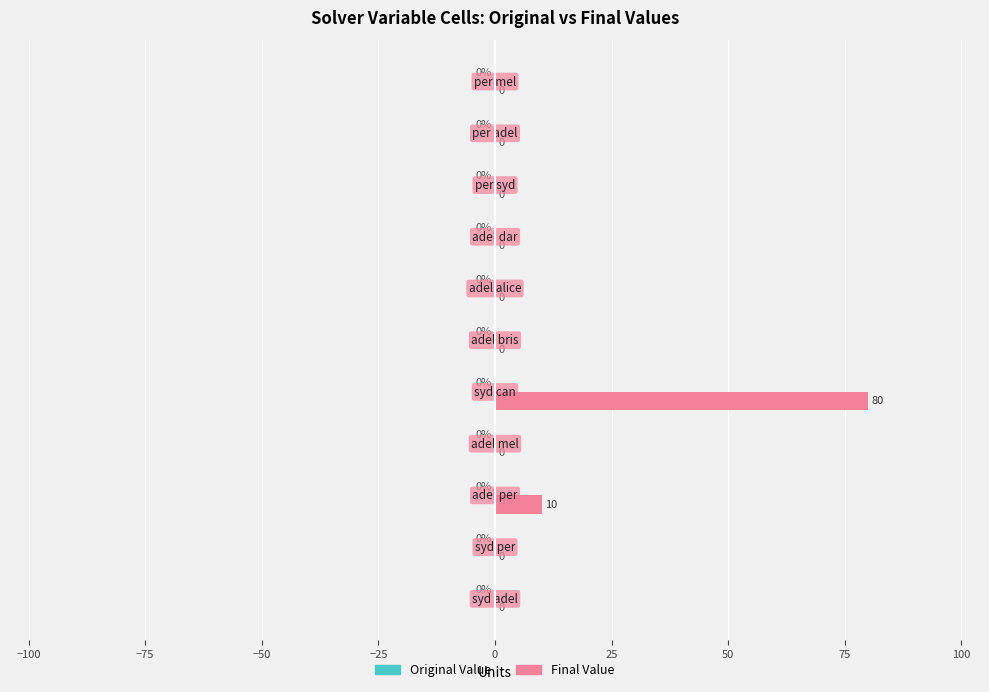

What is the maximum value shown in the chart?

80